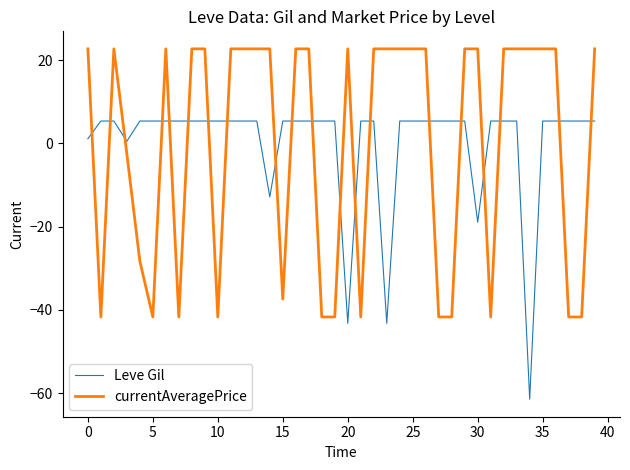

True or false: currentAveragePrice has more than 0 points higher than both neighbors.

True